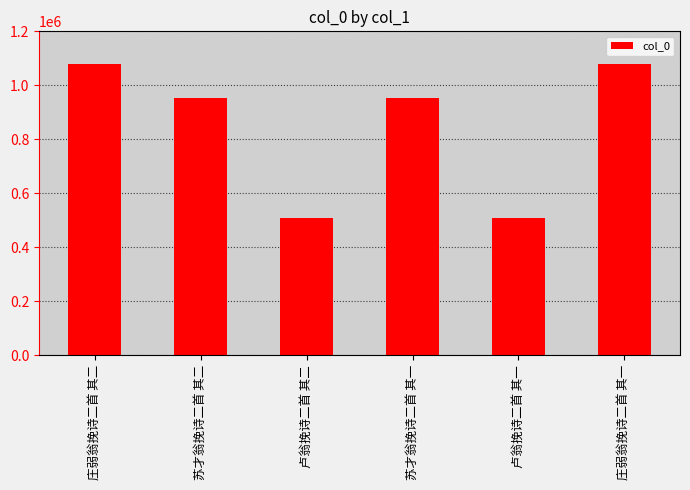

Does the chart contain stacked bars?

No